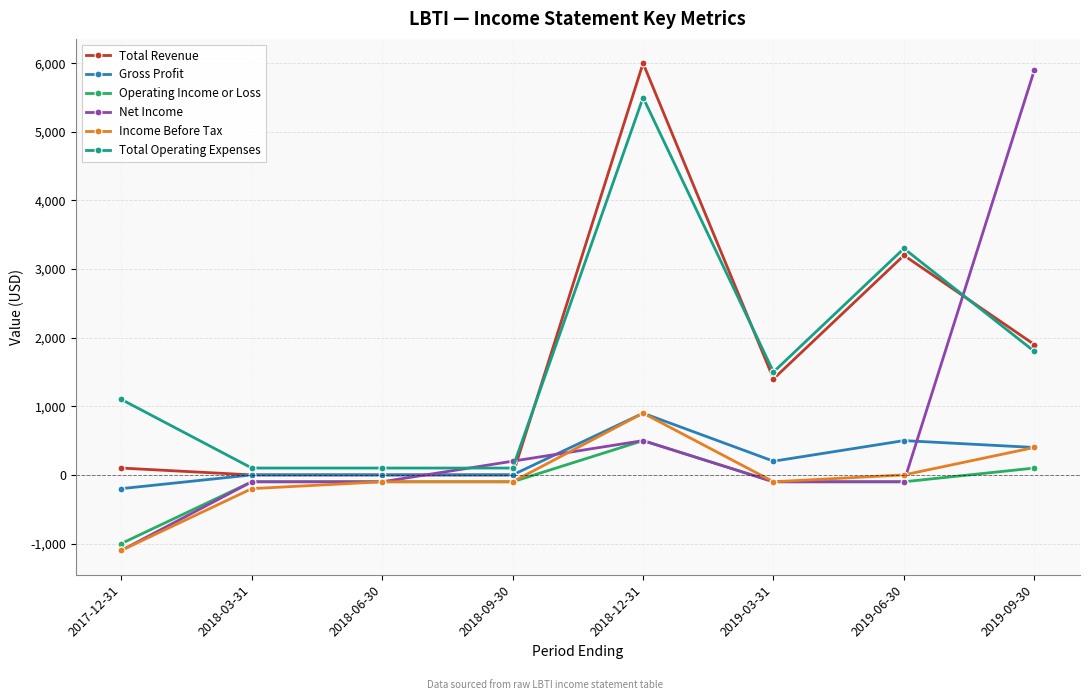

Reading right to left, list all the values displayed in this chart.

Total Revenue: 1900	3200	1400	6000	0	0	0	100
Gross Profit: 400	500	200	900	0	0	0	-200
Operating Income or Loss: 100	-100	-100	500	-100	-100	-100	-1000
Net Income: 5900	-100	-100	500	200	-100	-100	-1100
Income Before Tax: 400	0	-100	900	-100	-100	-200	-1100
Total Operating Expenses: 1800	3300	1500	5500	100	100	100	1100